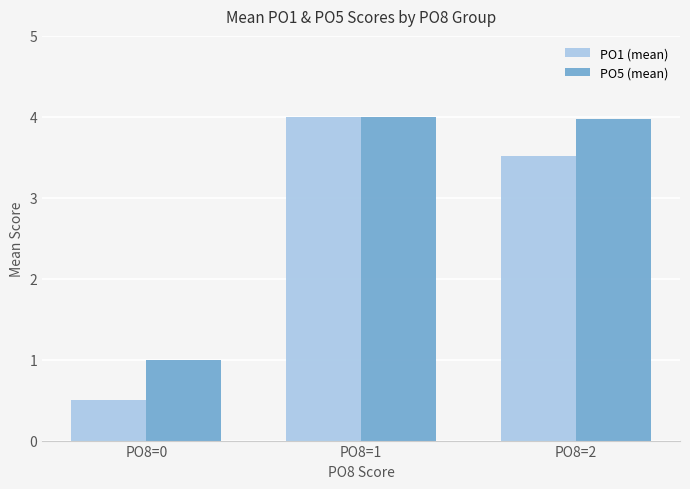

What are all the series names shown in the legend?

PO1 (mean), PO5 (mean)